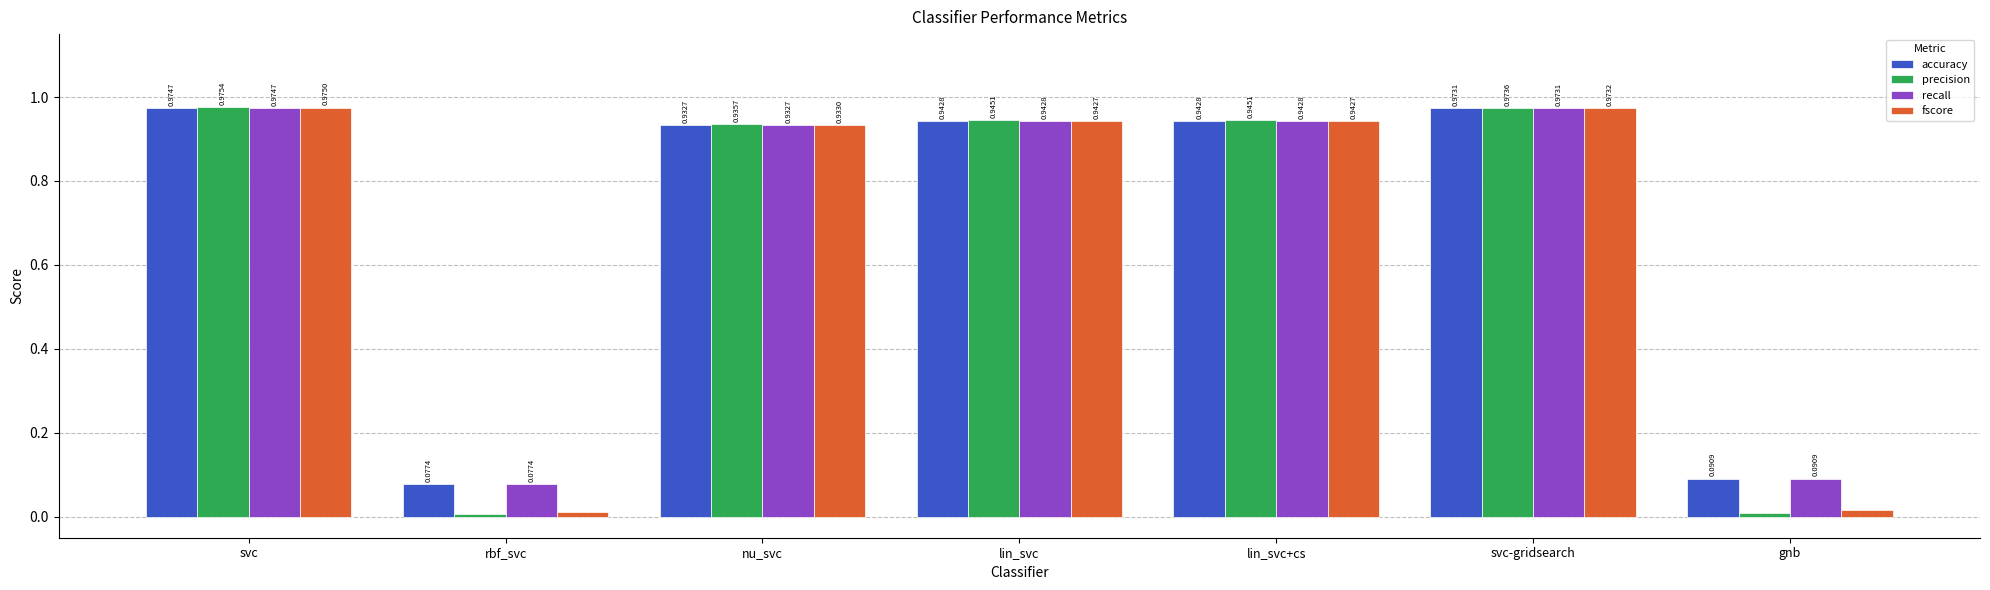

At which category is the sum across all series the highest?

svc